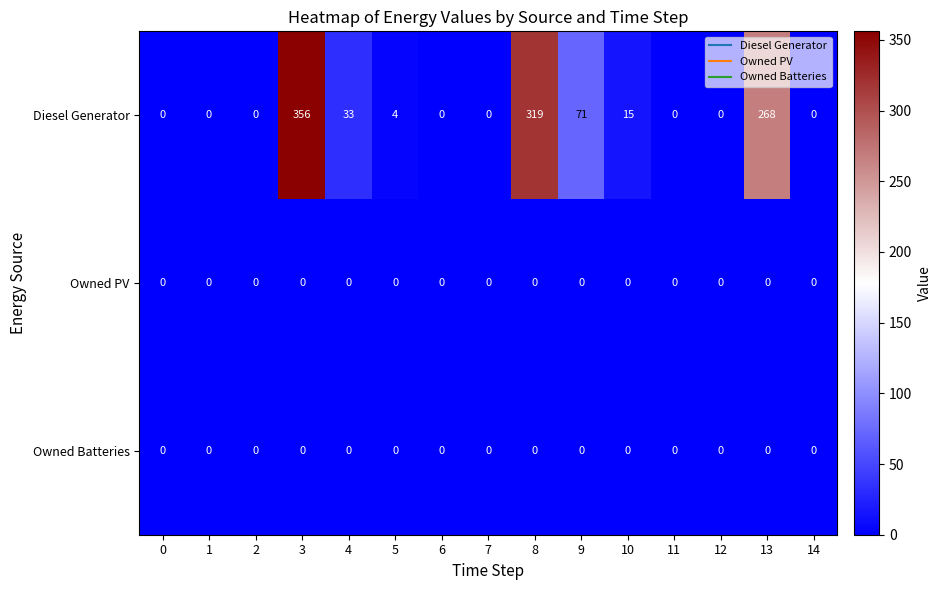

Count the number of categories in the chart.

15